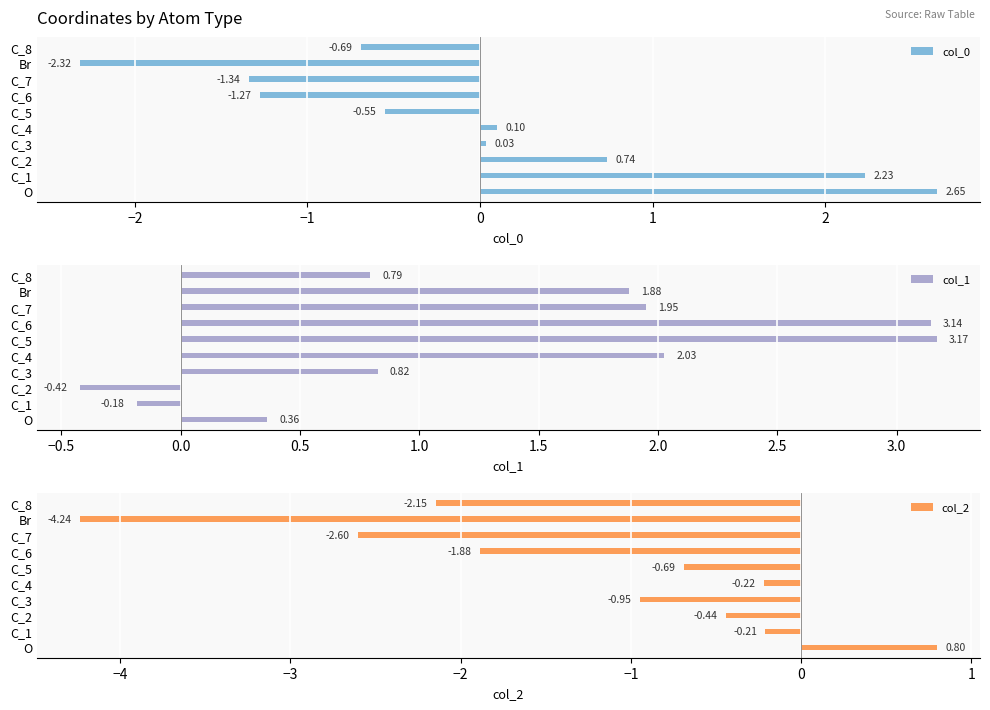

How many groups of bars are there?

10